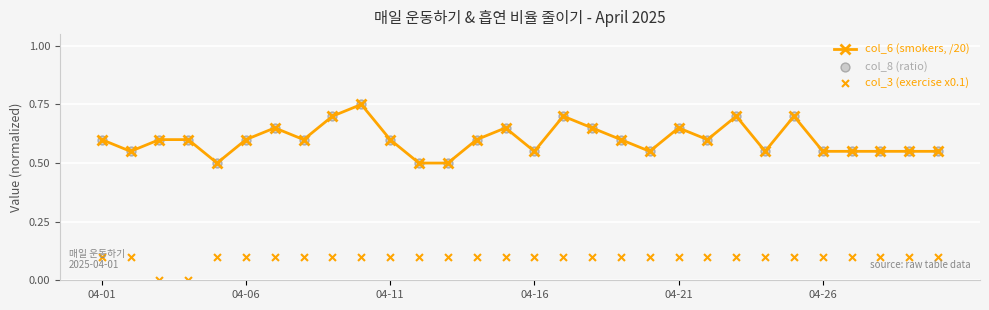

Count the col_6 (smokers, /20) values in the range 0 to 1.

30